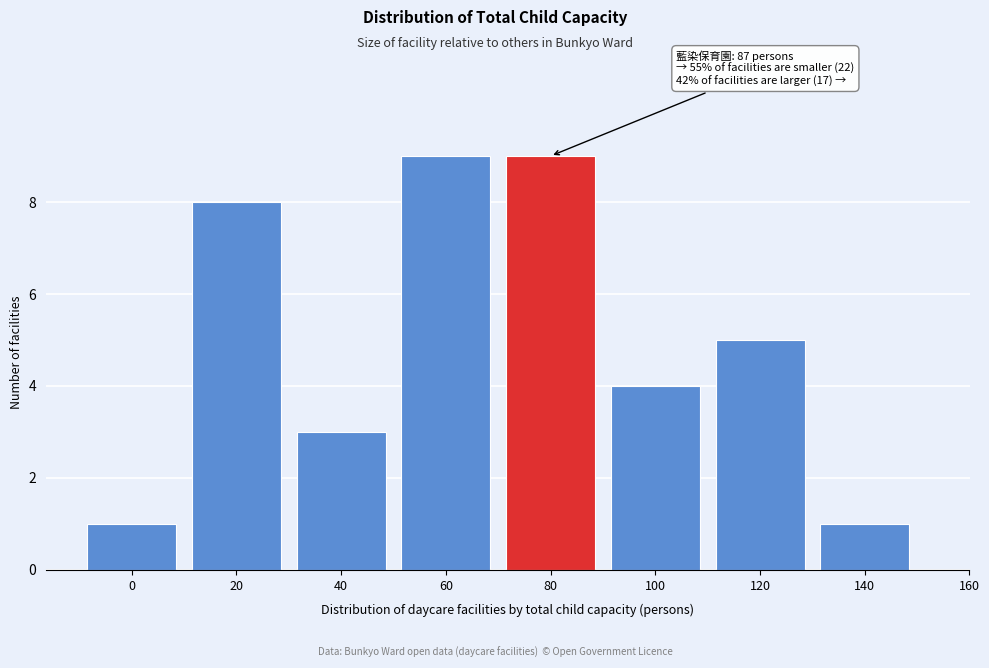

Reading left to right, list all the values displayed in this chart.

0=1	20=8	40=3	60=9	80=9	100=4	120=5	140=1